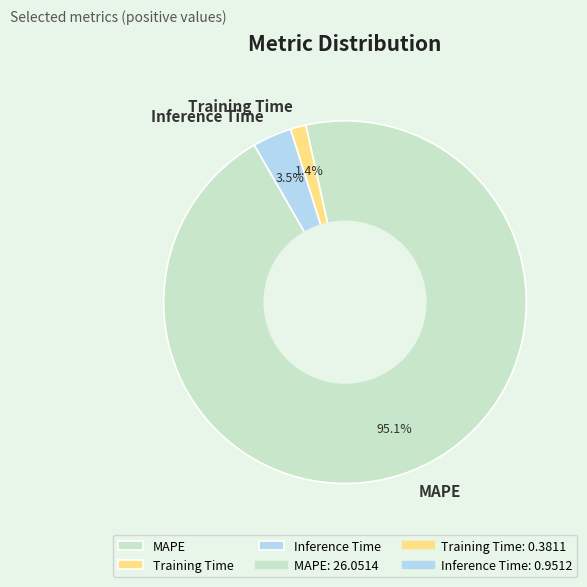

Combined, what portion of the pie is Inference Time and MAPE?

98.6%